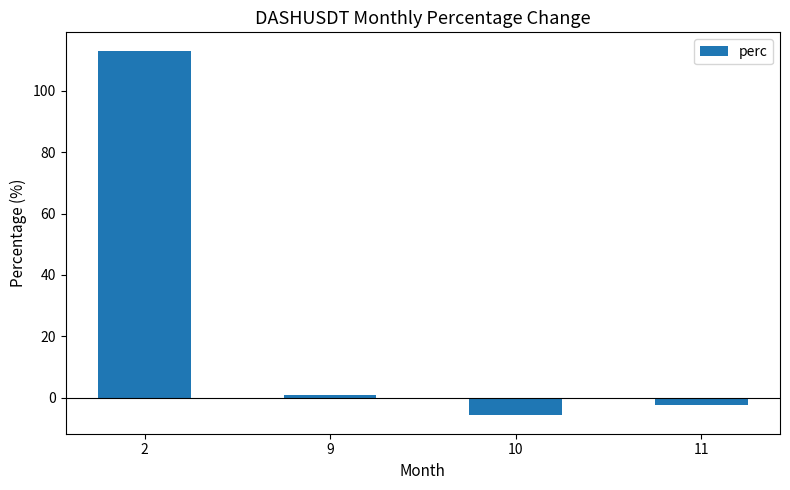

Reading left to right, list all the values displayed in this chart.

2=113.1	9=0.7	10=-5.8	11=-2.3